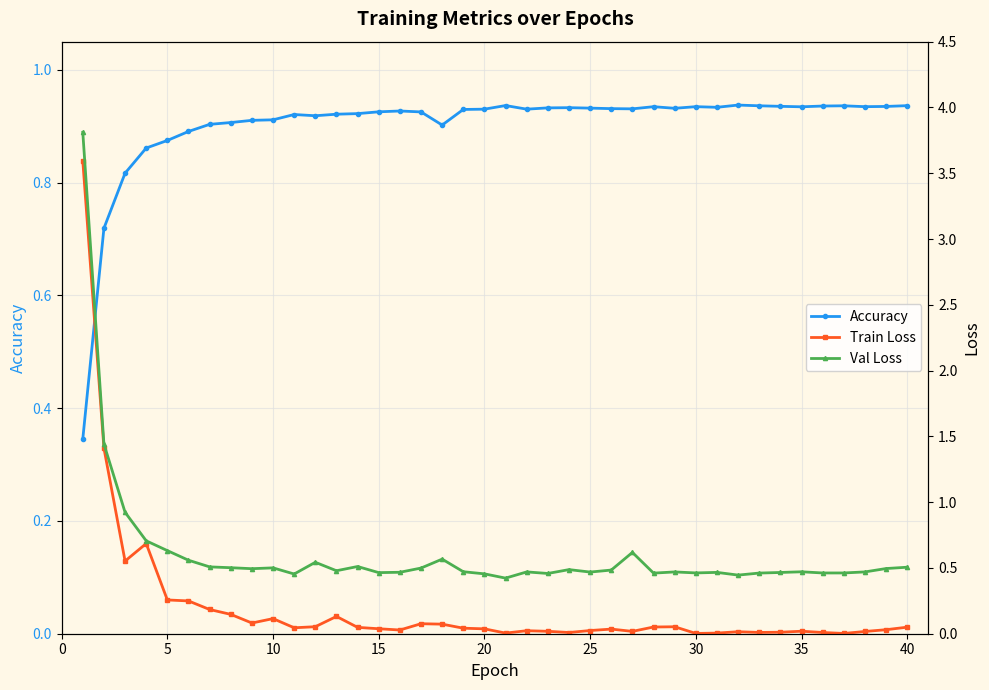

How many lines are shown in the chart?

3